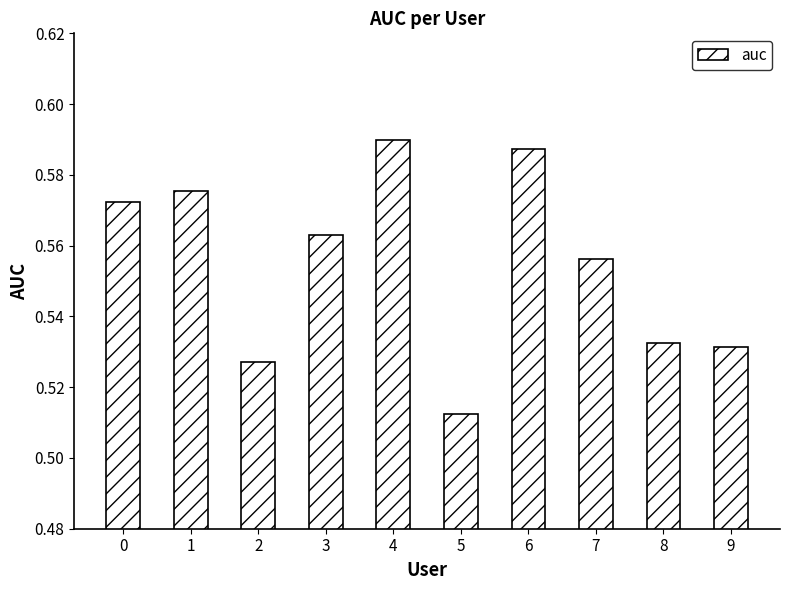

Which label corresponds to the largest value in the chart?

4